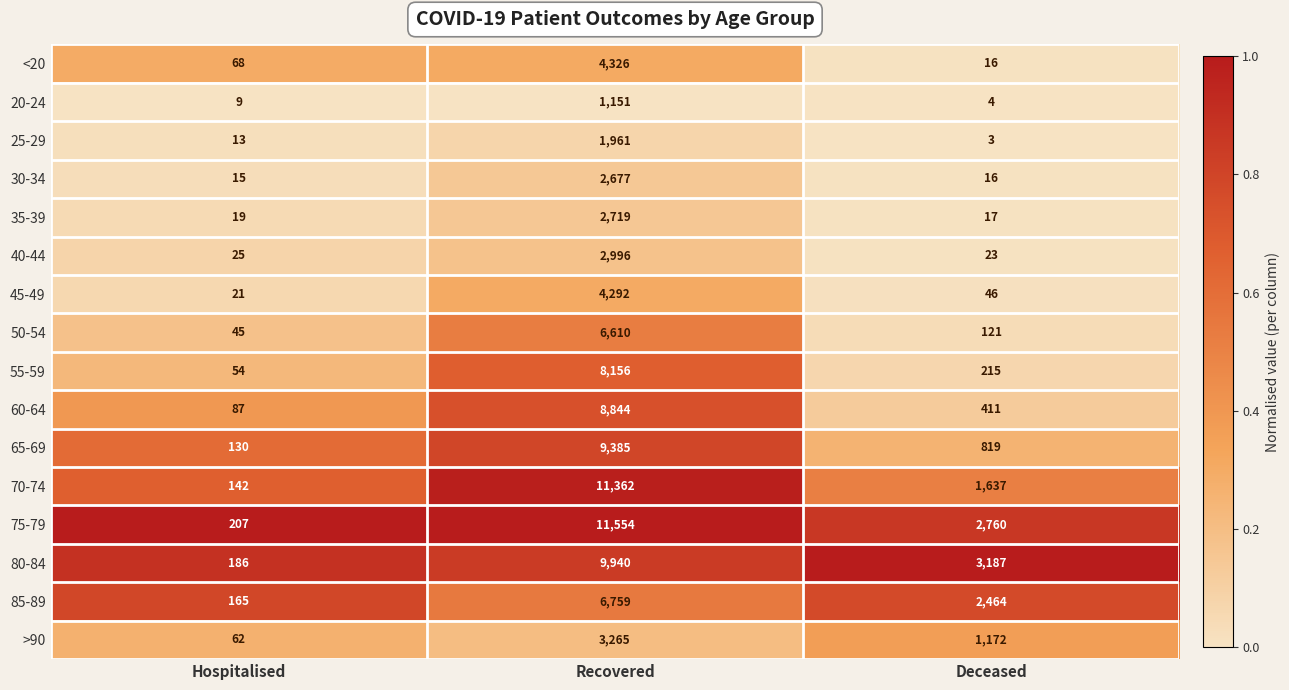

At which label does >90 first exceed 1172?

Recovered